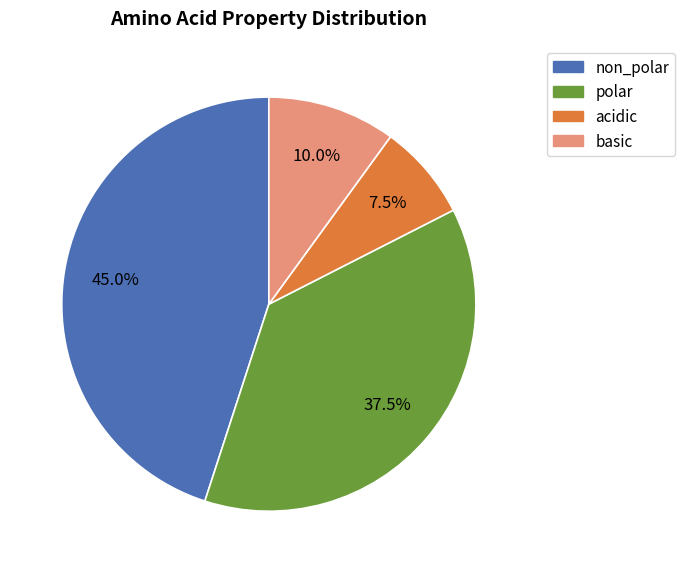

Between polar and non_polar, which is larger?

non_polar